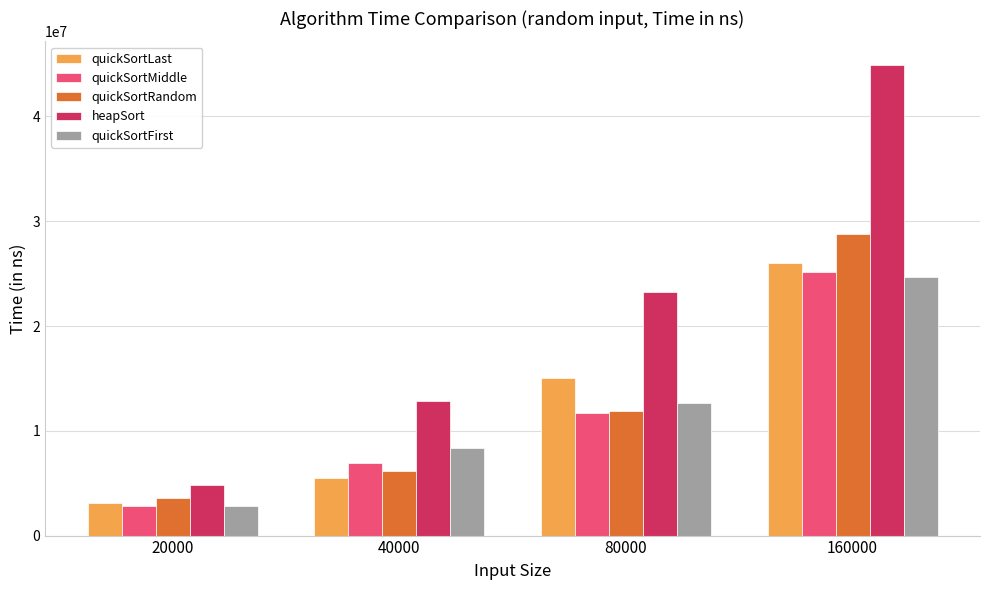

List the series in order of their peak value, highest first.

heapSort, quickSortRandom, quickSortLast, quickSortMiddle, quickSortFirst